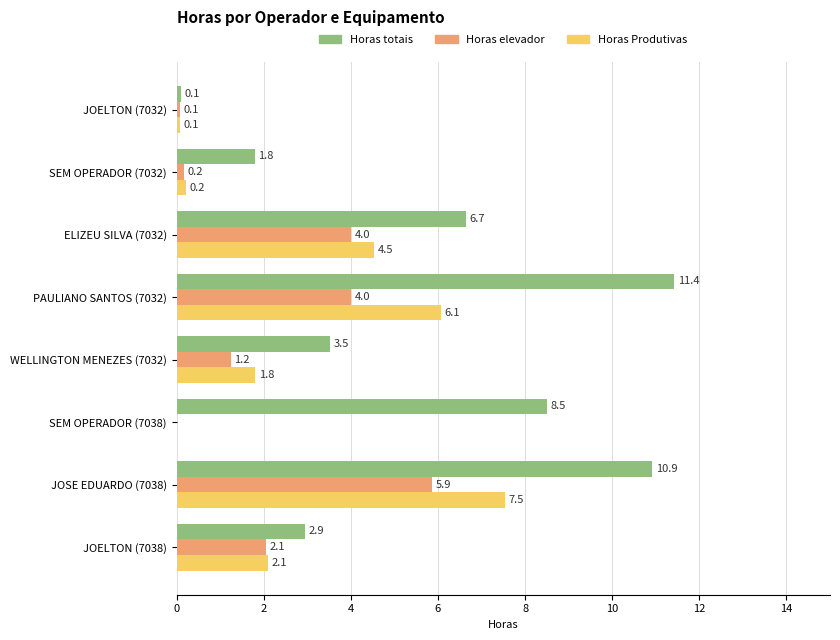

Between PAULIANO SANTOS (7032) and SEM OPERADOR (7038), which series saw the biggest shift?

Horas Produtivas